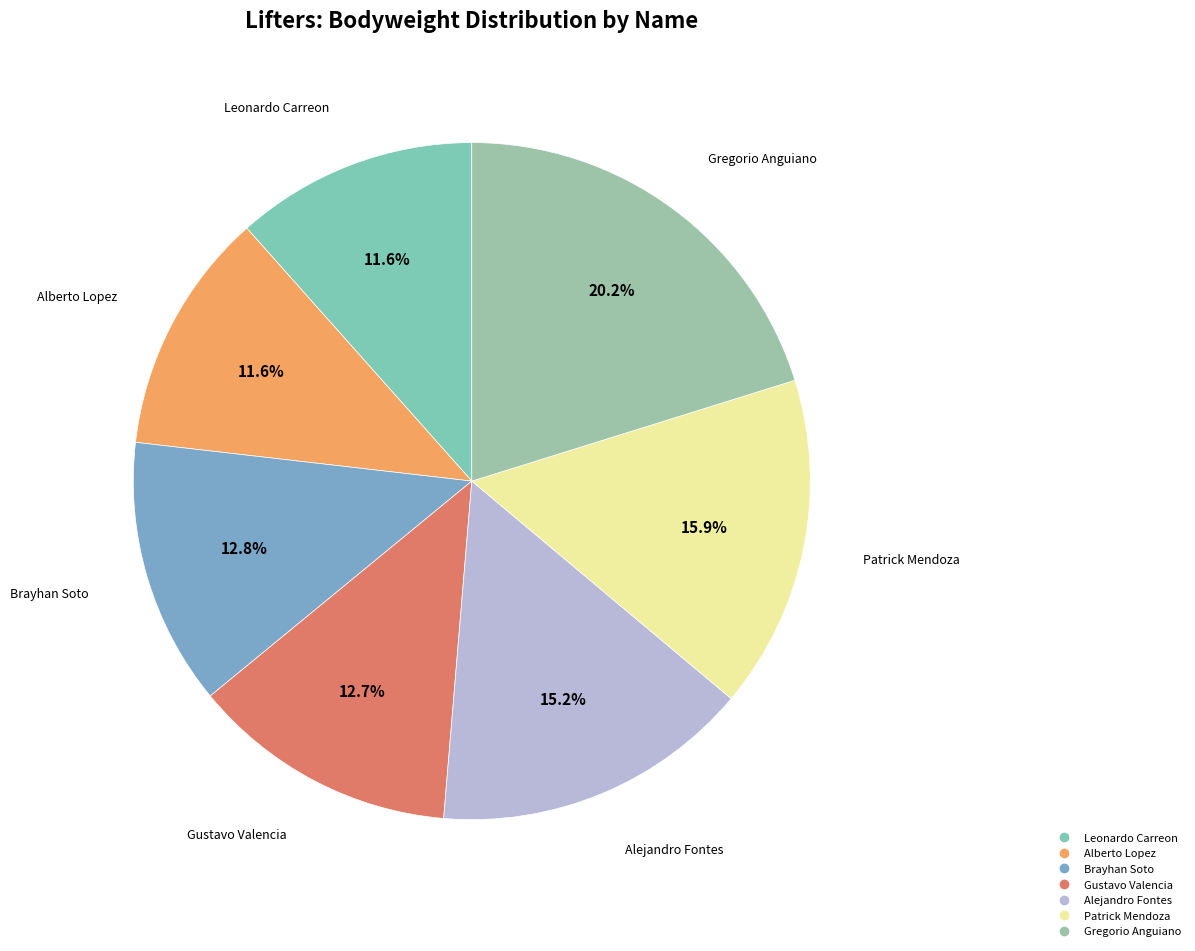

What is the ratio of the value at Brayhan Soto to the value at Patrick Mendoza?

0.8